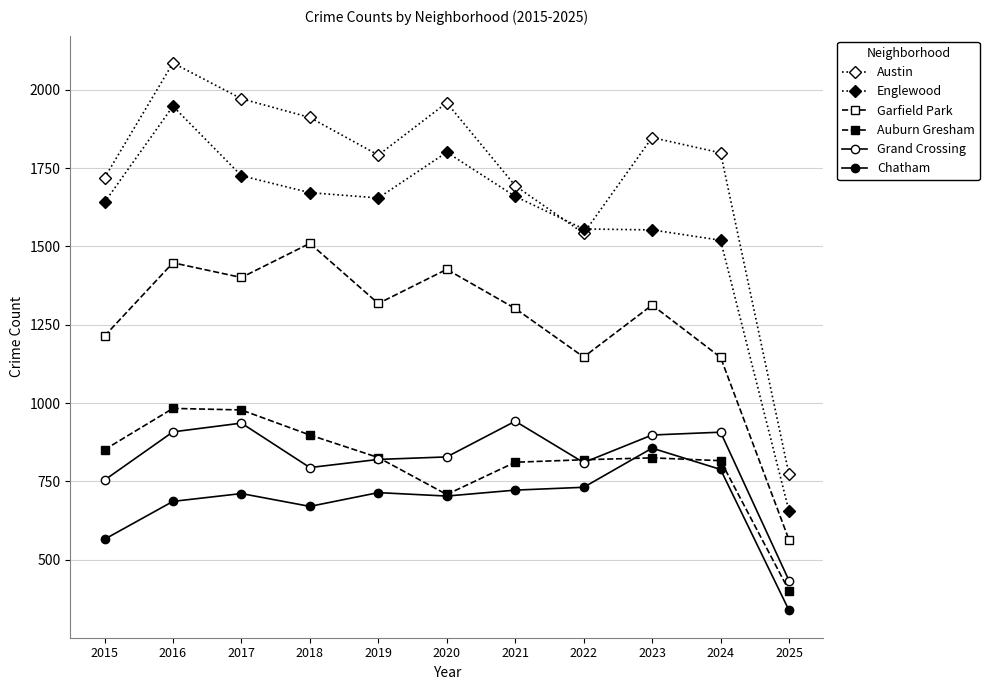

Reading left to right, extract all data points from this chart.

Austin: 2015=1719	2016=2086	2017=1972	2018=1912	2019=1792	2020=1959	2021=1694	2022=1542	2023=1848	2024=1799	2025=772
Englewood: 2015=1641	2016=1948	2017=1726	2018=1672	2019=1655	2020=1801	2021=1660	2022=1556	2023=1553	2024=1520	2025=655
Garfield Park: 2015=1214	2016=1448	2017=1401	2018=1510	2019=1318	2020=1427	2021=1302	2022=1147	2023=1313	2024=1146	2025=563
Auburn Gresham: 2015=851	2016=983	2017=978	2018=898	2019=826	2020=708	2021=811	2022=819	2023=825	2024=816	2025=401
Grand Crossing: 2015=754	2016=908	2017=936	2018=794	2019=820	2020=828	2021=942	2022=810	2023=898	2024=907	2025=433
Chatham: 2015=565	2016=686	2017=711	2018=670	2019=714	2020=703	2021=722	2022=731	2023=856	2024=788	2025=338